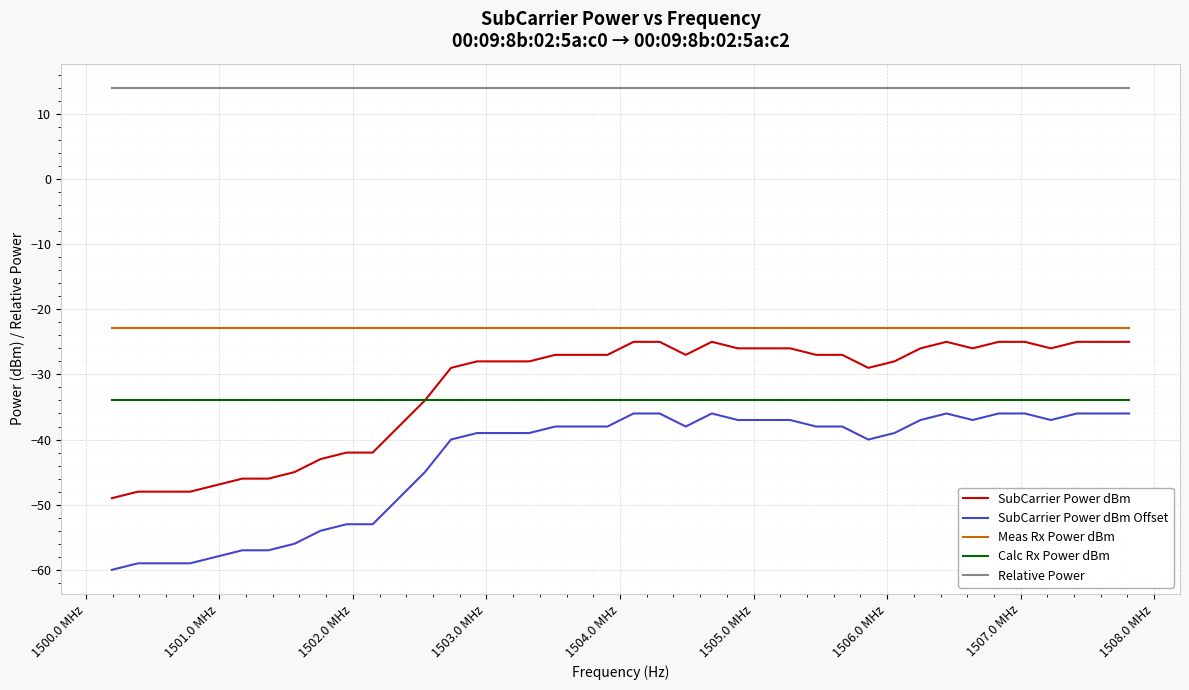

How many series are shown in this chart?

5